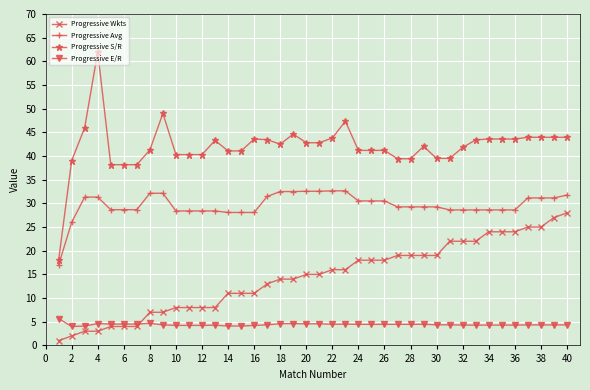

True or false: Progressive Wkts and Progressive S/R cross at least once.

False